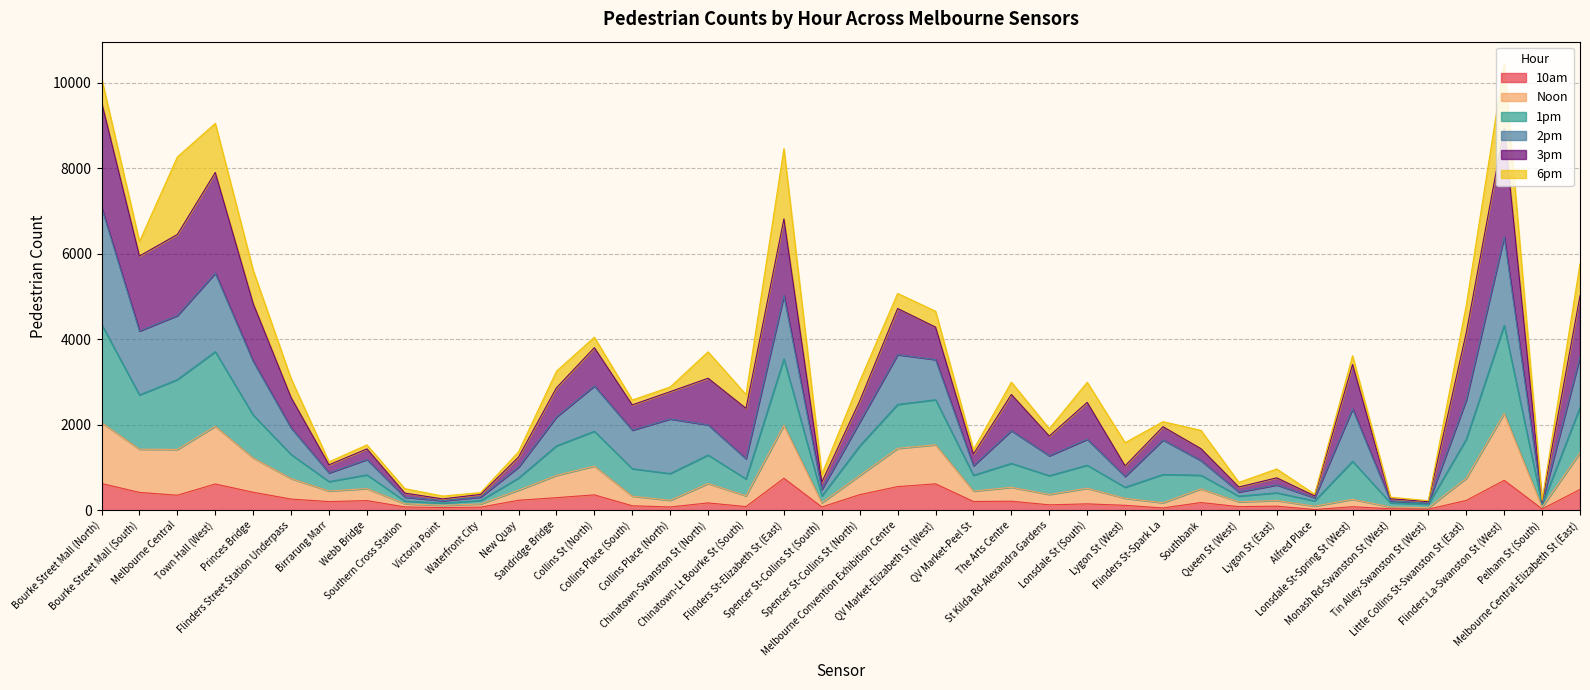

True or false: 10am and Noon cross at least once.

False